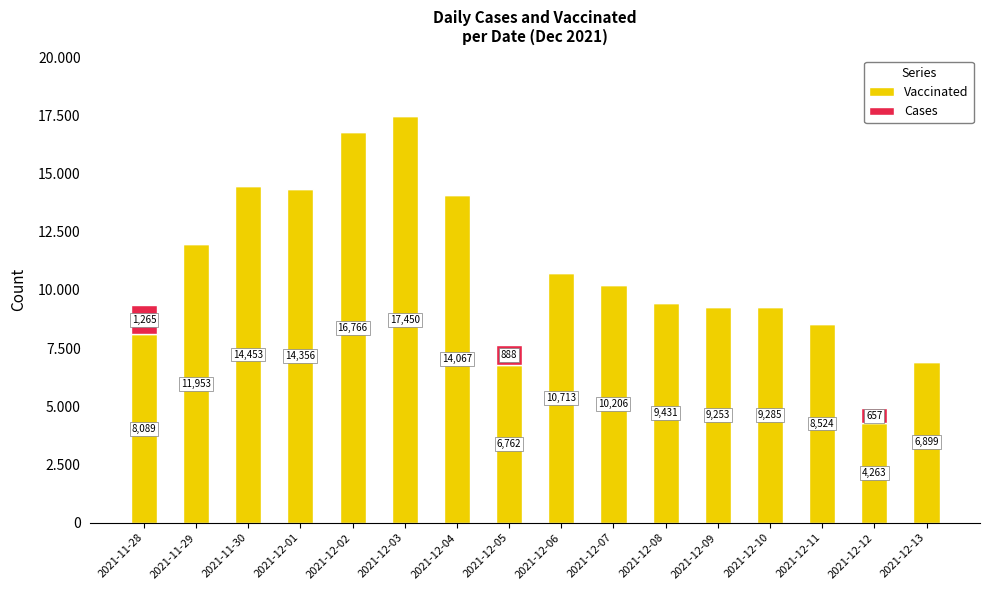

What are all the series names shown in the legend?

Vaccinated, Cases